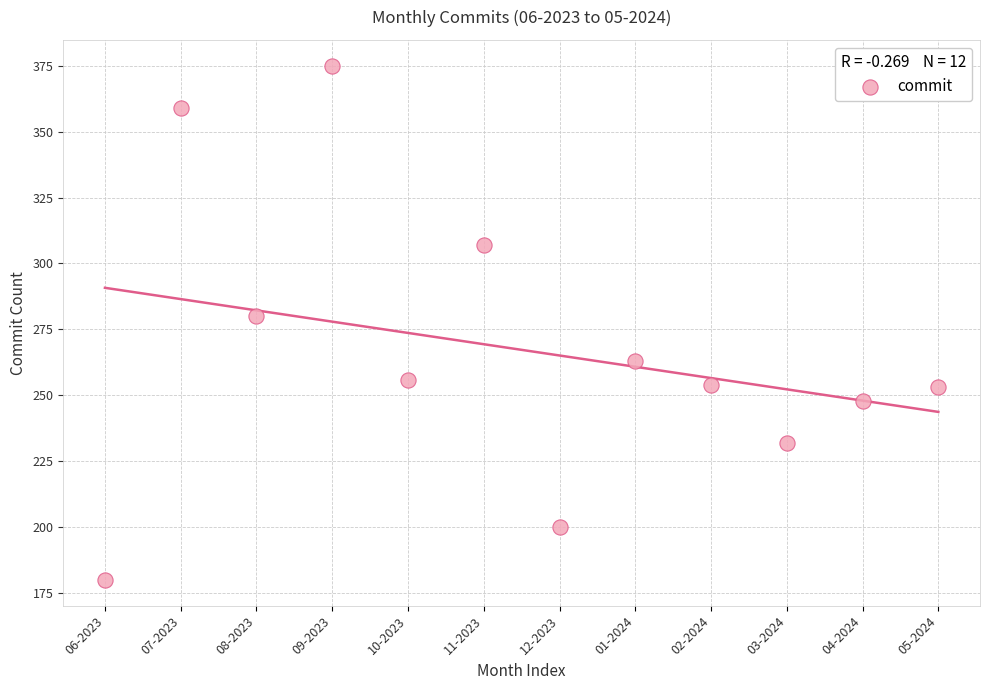

What Y value in the scatter plot is closest to 277?

280